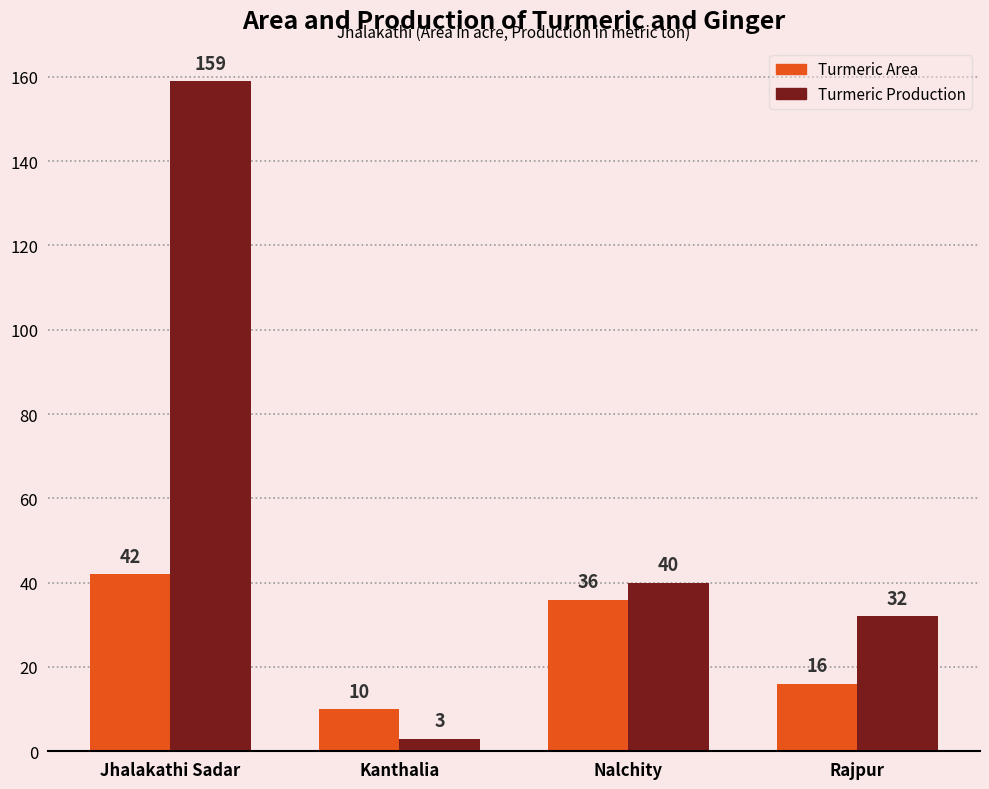

What is the total value across all series at Rajpur?

48